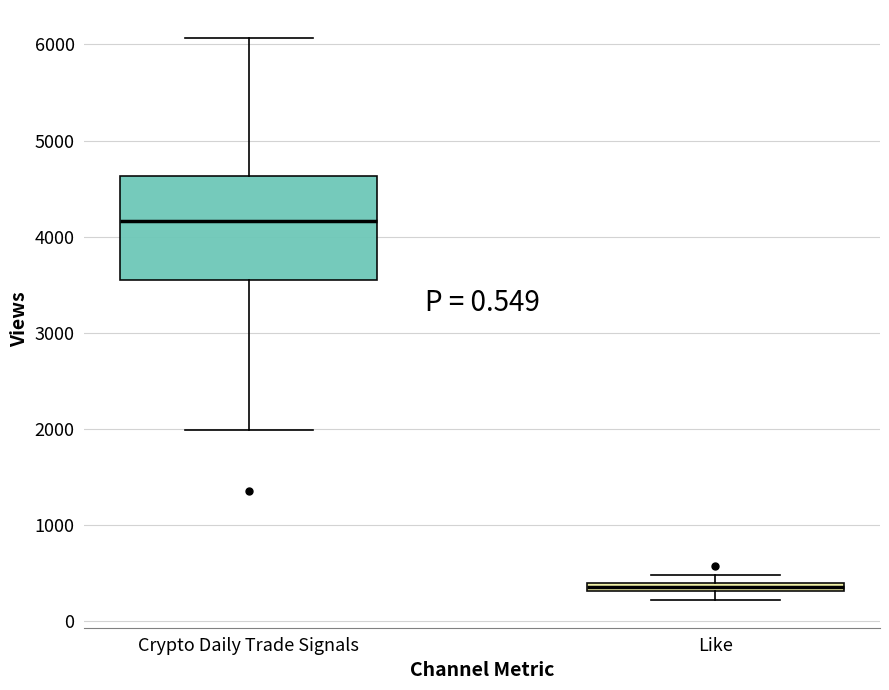

Which box has the highest median line?

Crypto Daily Trade Signals